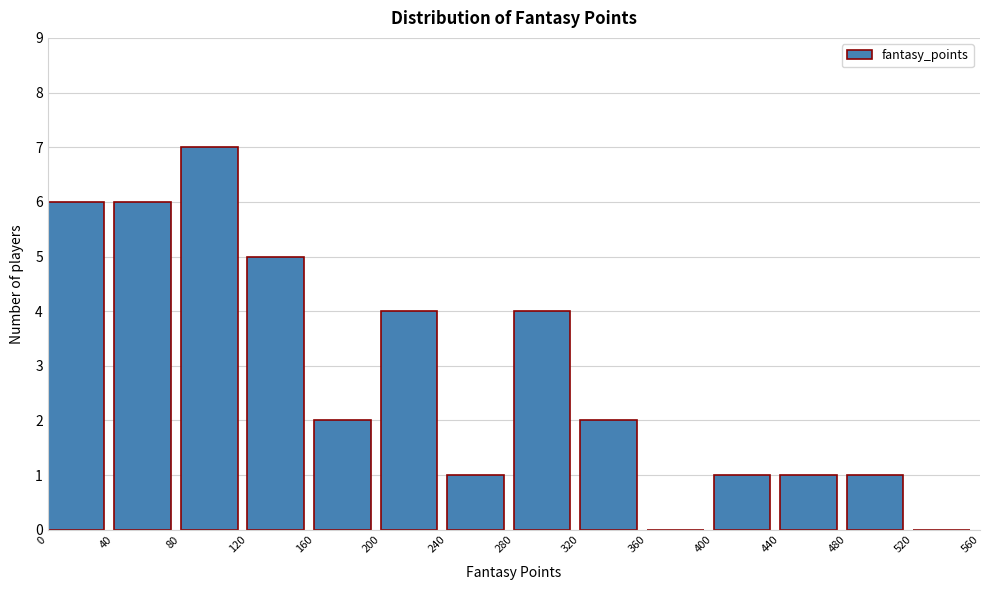

Reading left to right, transcribe this chart: for each bar, give the range it covers on the x-axis and its height. The values are not printed on the chart, so give them approximately, as read against the axis.

0 to 40: 6
40 to 80: 6
80 to 120: 7
120 to 160: 5
160 to 200: 2
200 to 240: 4
240 to 280: 1
280 to 320: 4
320 to 360: 2
360 to 400: 0
400 to 440: 1
440 to 480: 1
480 to 520: 1
520 to 560: 0